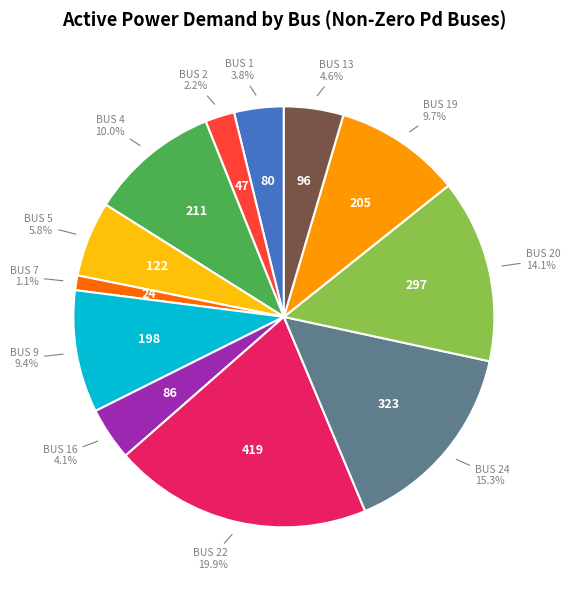

Does any single category account for the majority?

No